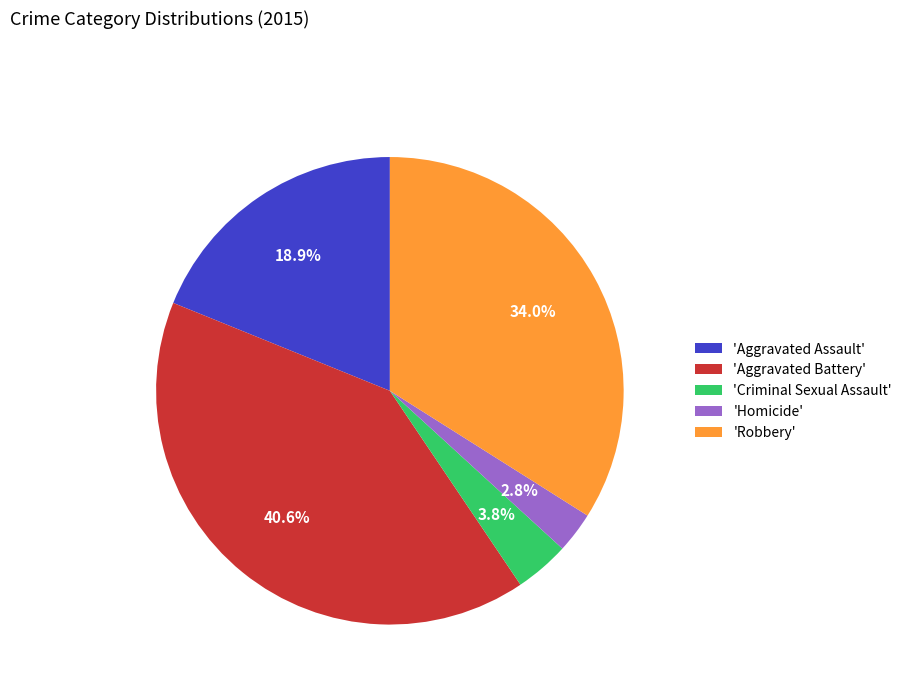

Rank the categories by value from highest to lowest.

'Aggravated Battery', 'Robbery', 'Aggravated Assault', 'Criminal Sexual Assault', 'Homicide'